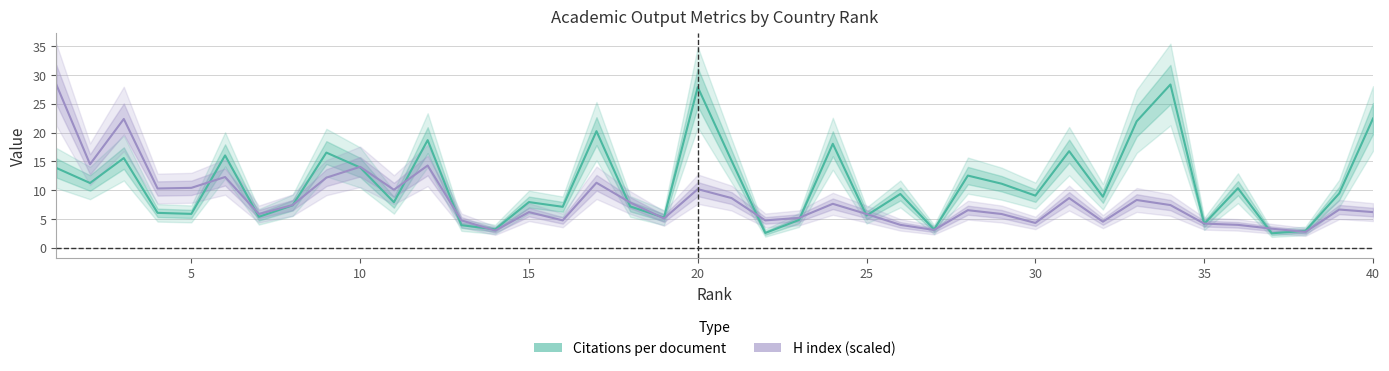

Reading right to left, transcribe all the data shown in this chart.

Citations per document: 22.4	9.4	3.0	2.5	10.3	4.2	28.4	22.0	8.9	16.8	9.1	11.1	12.5	3.2	9.3	5.6	18.1	4.8	2.6	15.1	27.9	5.2	7.2	20.2	7.1	7.9	3.2	3.9	18.7	7.9	13.9	16.5	7.4	5.4	16.0	5.9	6.1	15.6	11.2	13.9
H index (scaled): 6.2	6.6	2.8	3.3	4.0	4.2	7.4	8.3	4.5	8.6	4.3	5.9	6.5	3.1	4.0	5.9	7.6	5.2	4.8	8.6	10.2	5.1	7.9	11.3	4.8	6.2	3.0	4.8	14.3	10.1	14.1	12.2	7.4	5.9	12.3	10.4	10.3	22.4	14.5	28.4